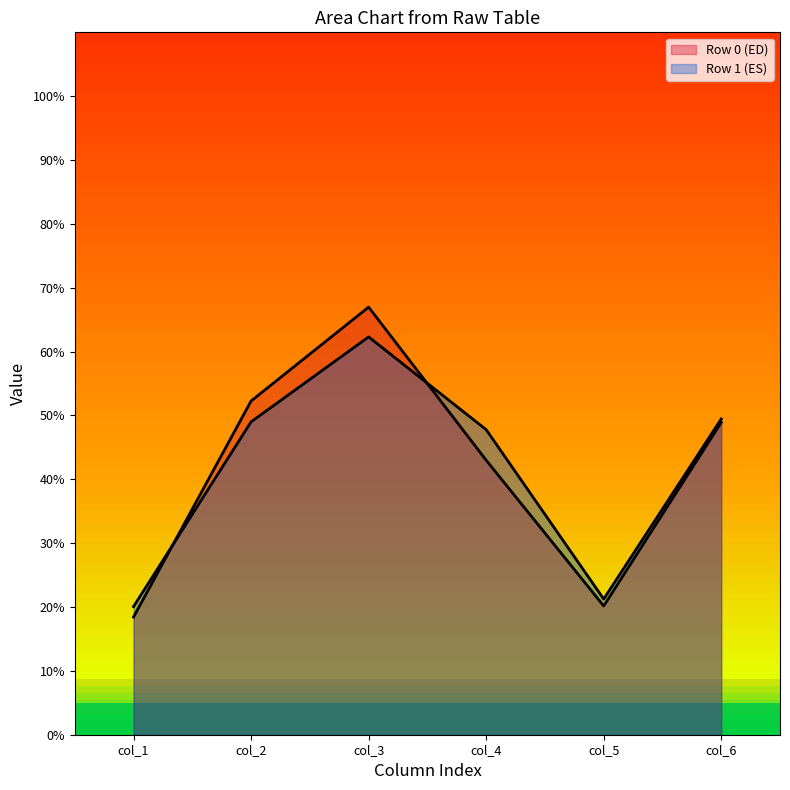

How many lines are shown in the chart?

2